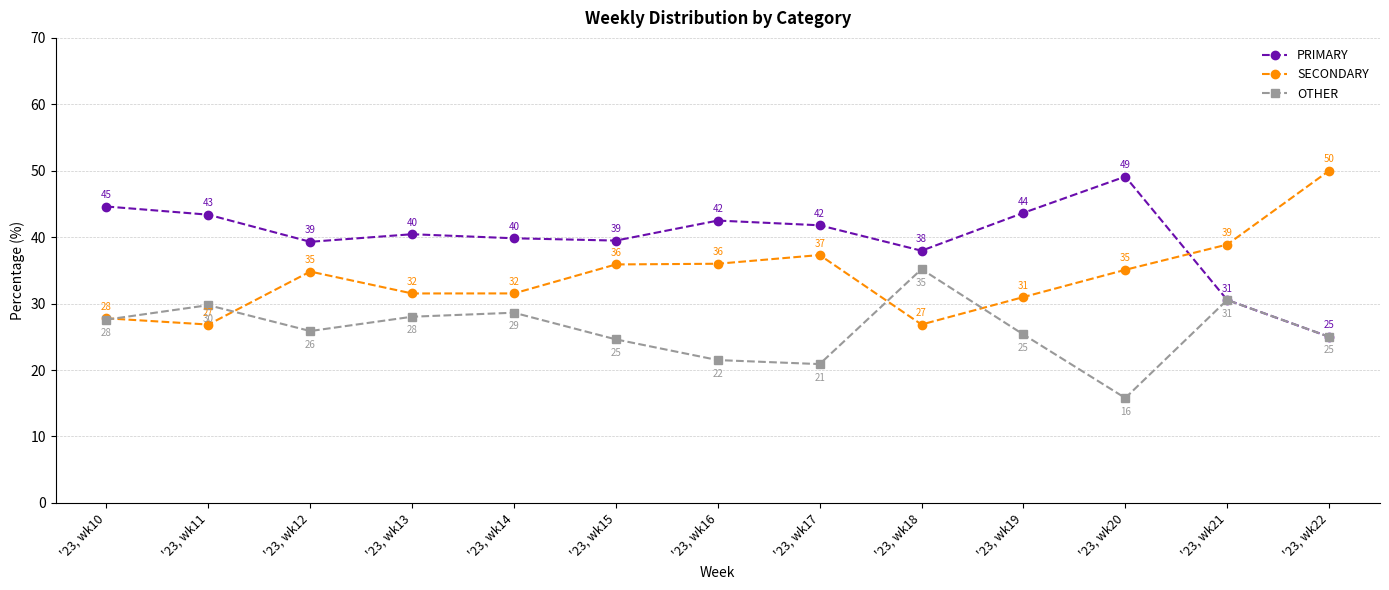

Does the chart display data point markers on the line(s)?

Yes